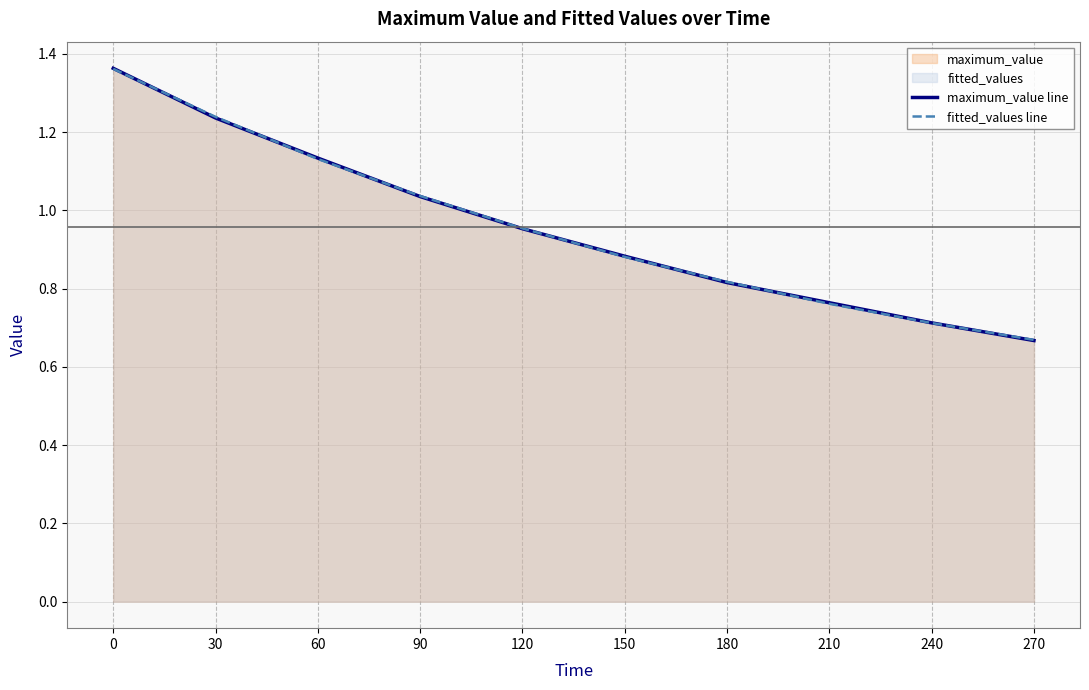

Where is maximum_value line nearest to the value 1?

90